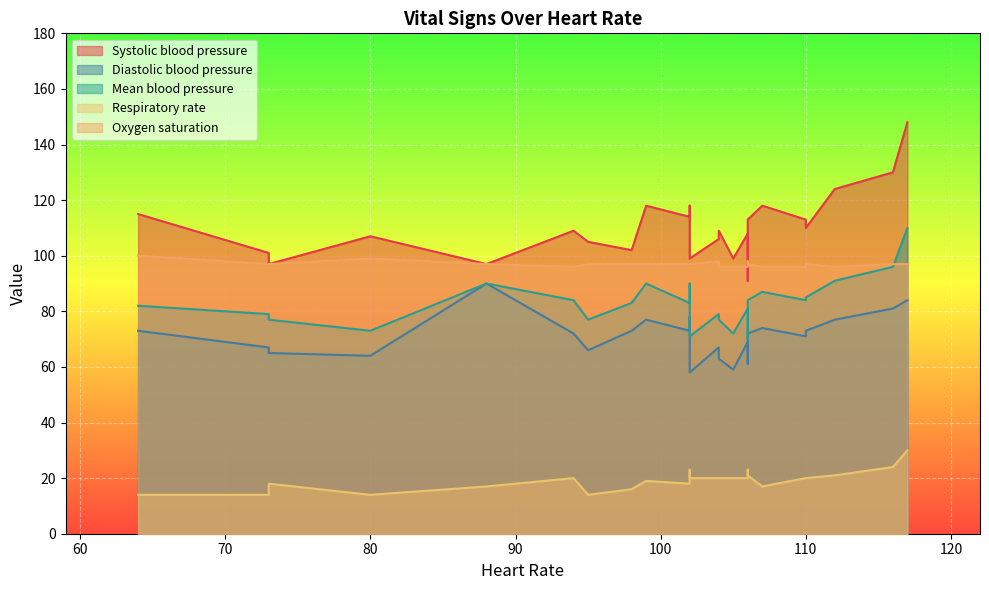

True or false: Oxygen saturation and Diastolic blood pressure cross at least once.

False